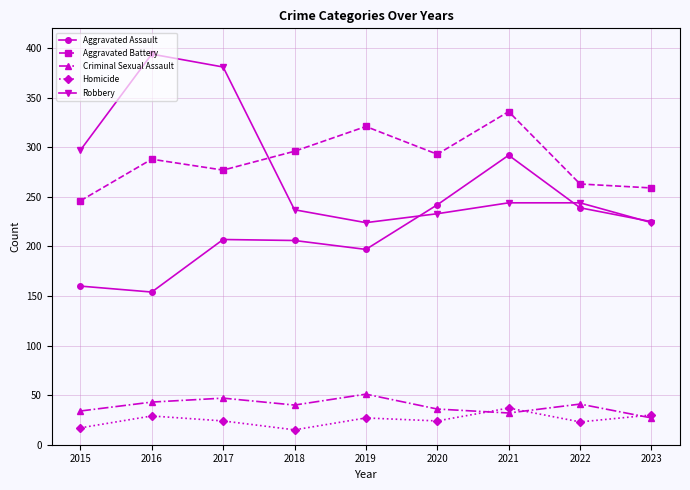

The Aggravated Battery series shows 246 at 2015. True or false?

True